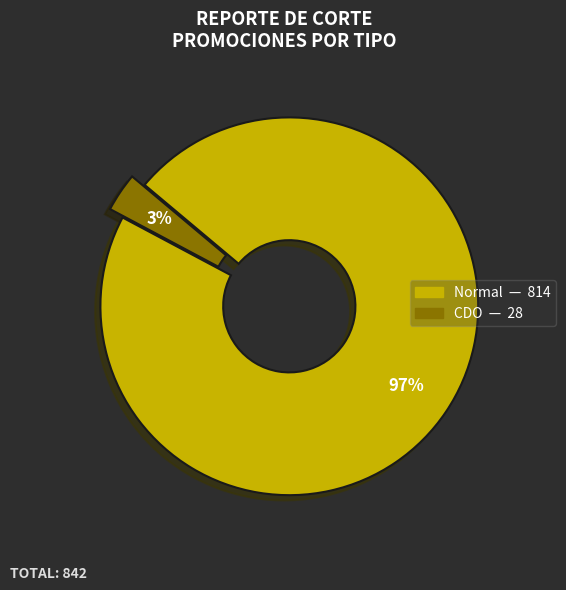

What percentage is the Normal slice, to the nearest percent?

97%